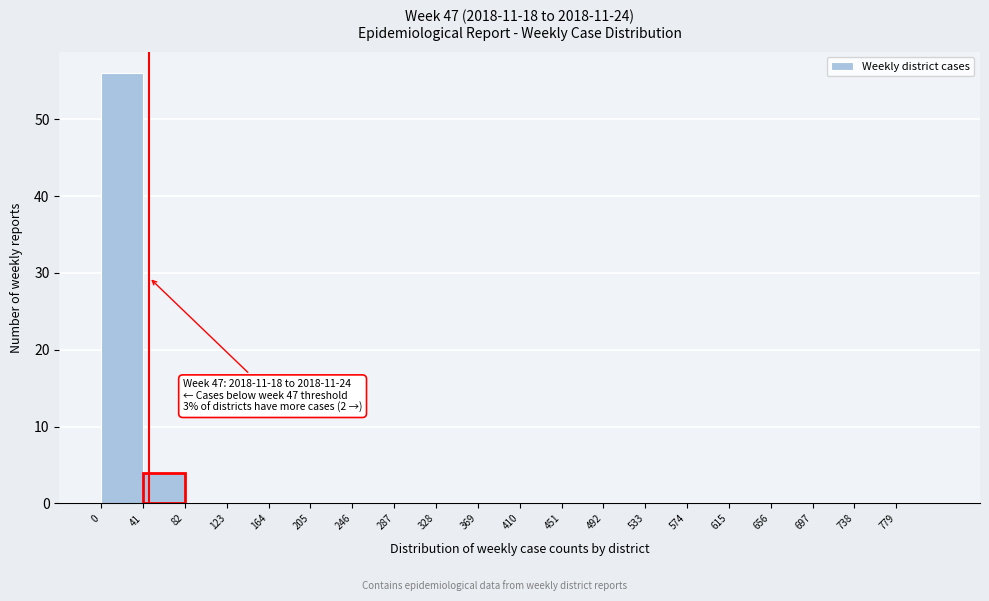

Which range on the x-axis has the tallest bar?

0 to 41